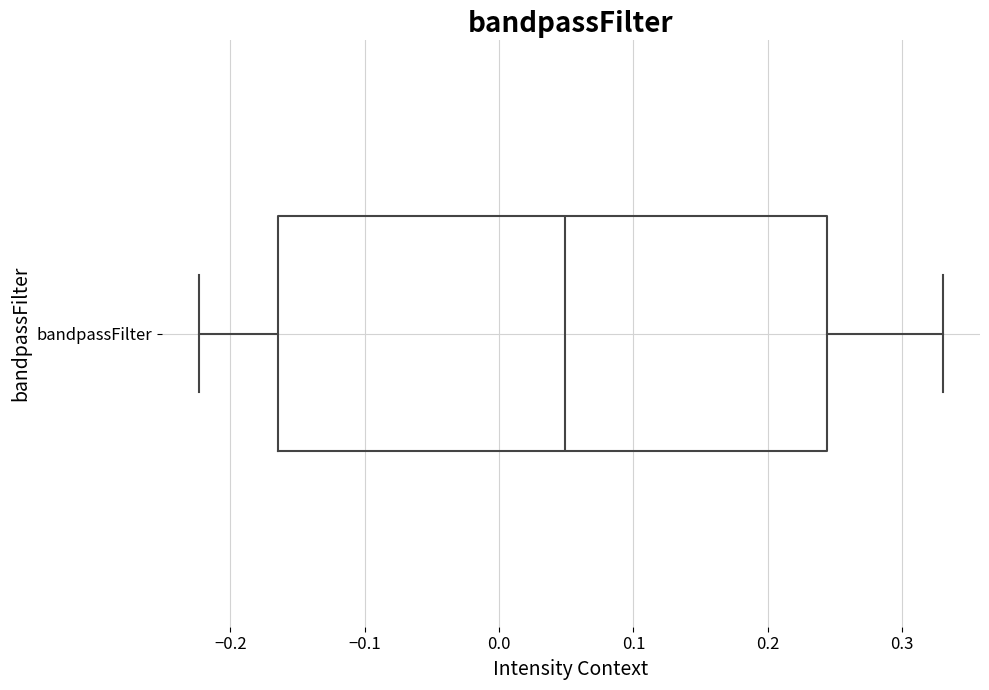

Where does the median line of the box for bandpassFilter sit on the x-axis? The values are not printed on the chart, so give them approximately, as read against the axis.

0.05